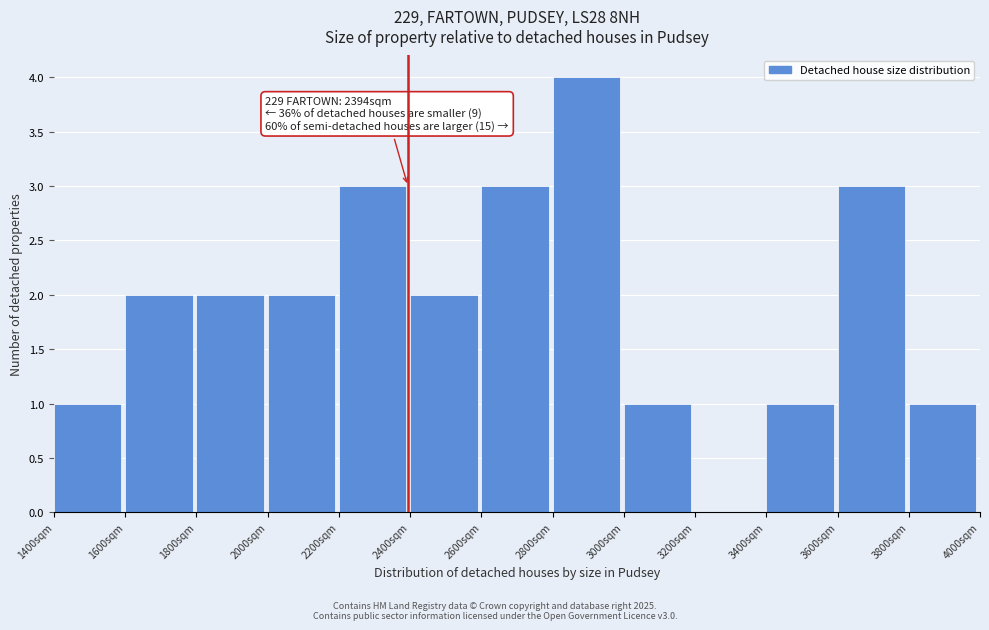

Over which range of the x-axis is the bar tallest?

2800 to 3000